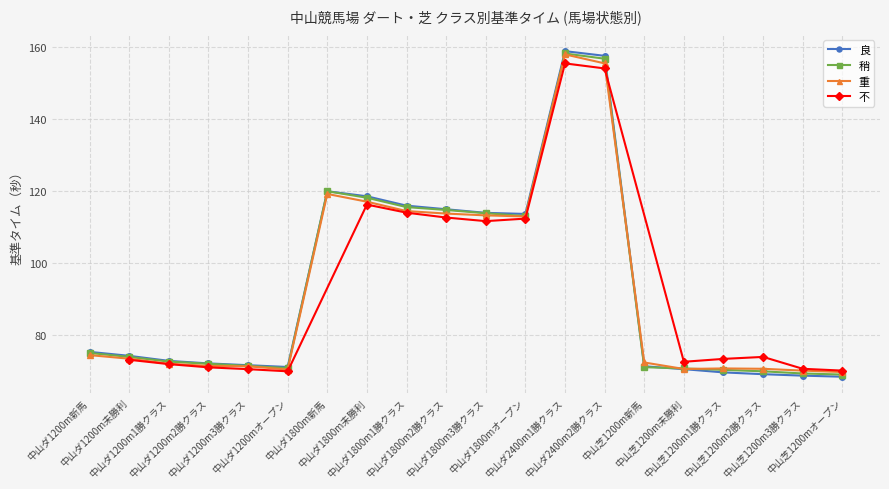

How many data points in 良 are above 74?

10